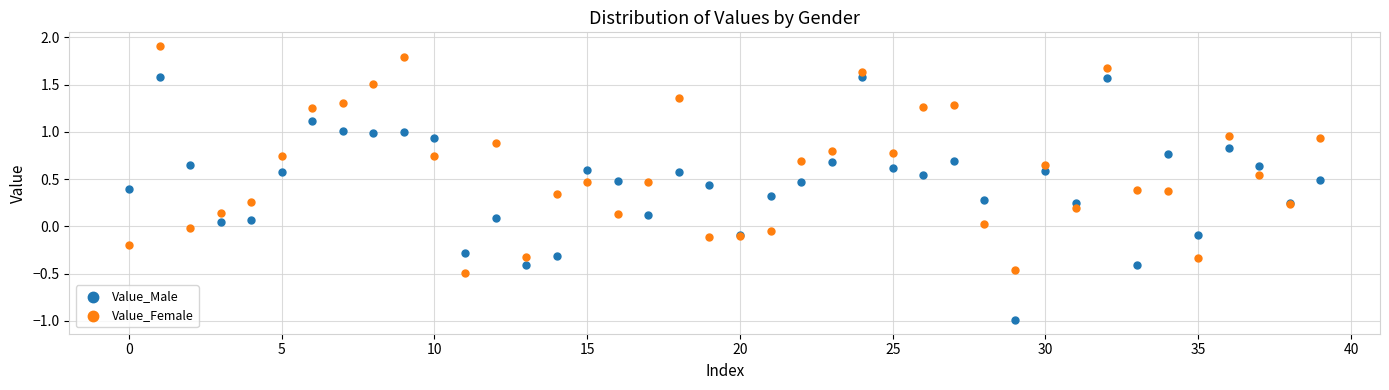

Which series reaches the maximum Y coordinate?

Value_Female